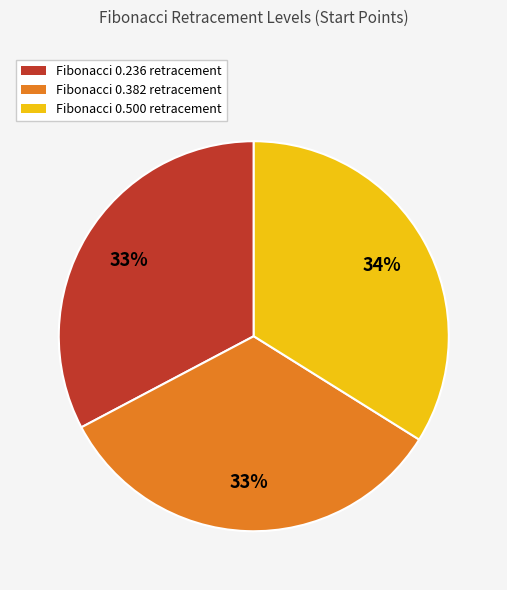

To the nearest percent, what is the average slice percentage?

33%